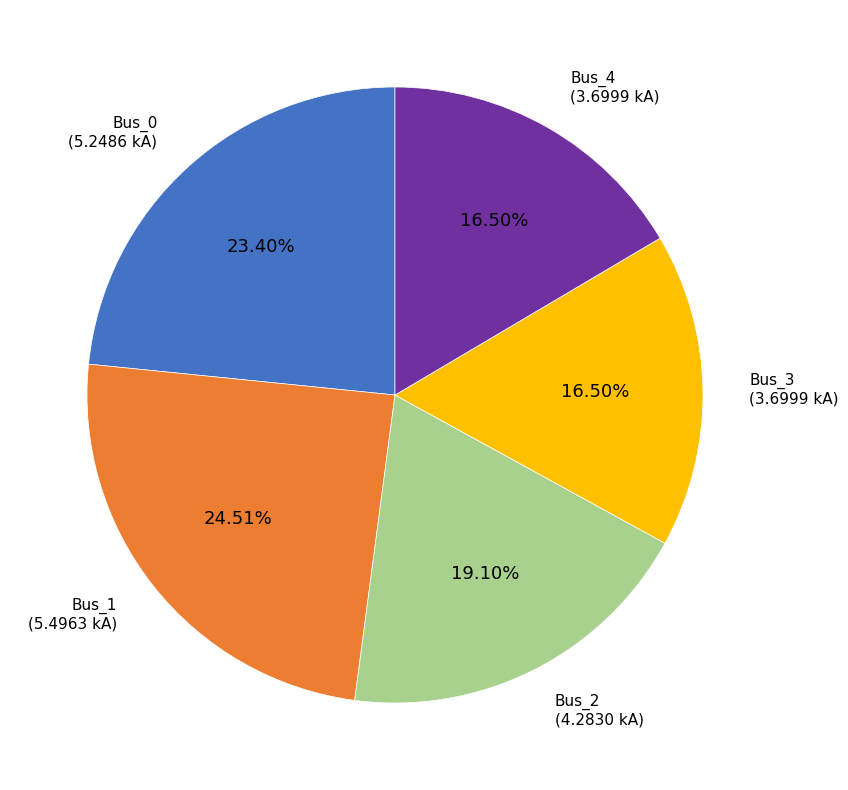

Is there a majority slice in this chart?

No